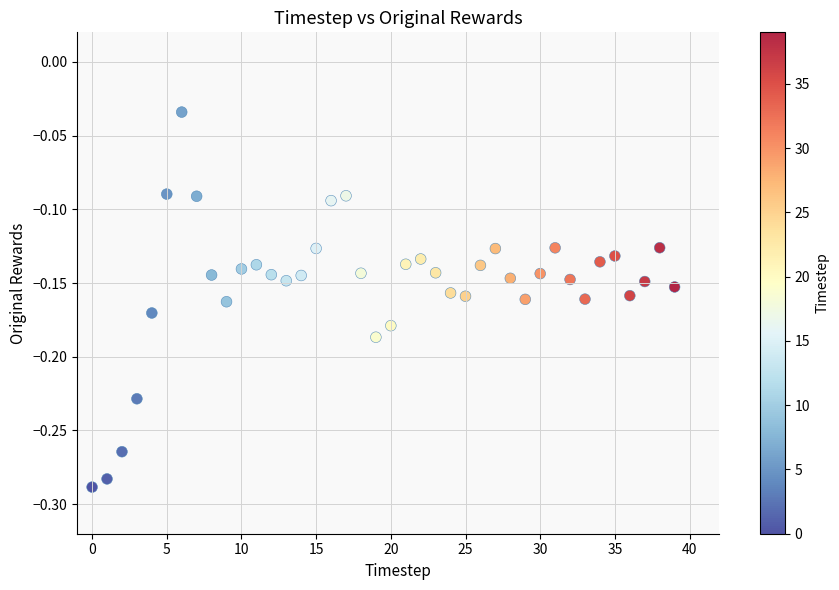

What is the range of Y values (max minus min)?

0.3